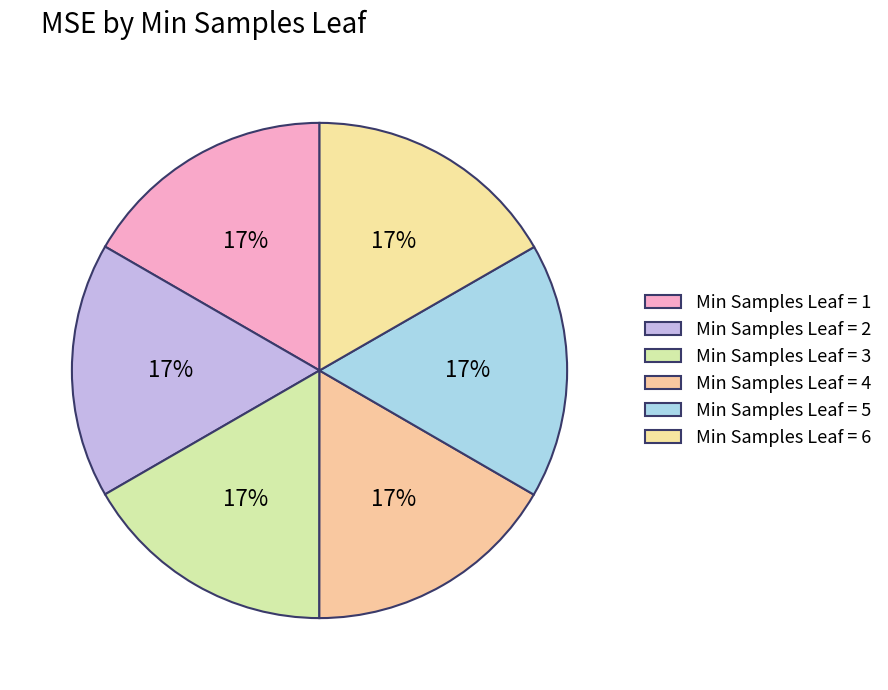

Which slice is the smallest?

4